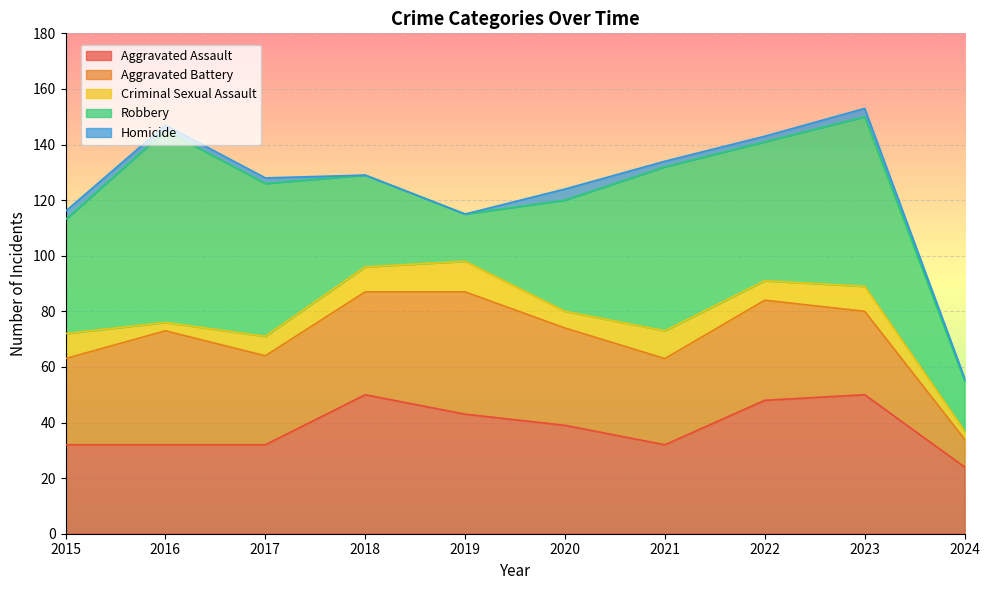

Which series changed the most between 2016 and 2019?

Robbery